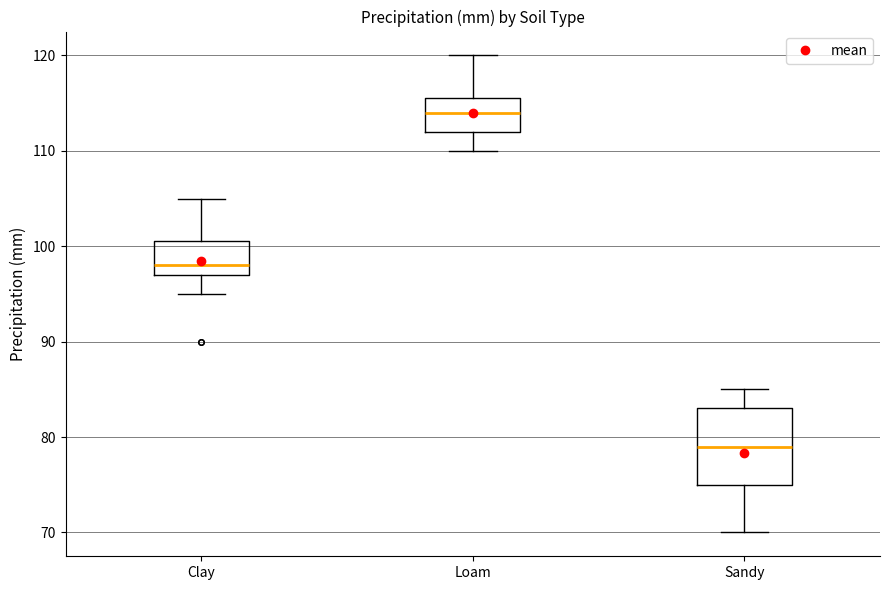

Which box is the tallest, from its lower edge to its upper edge?

Sandy